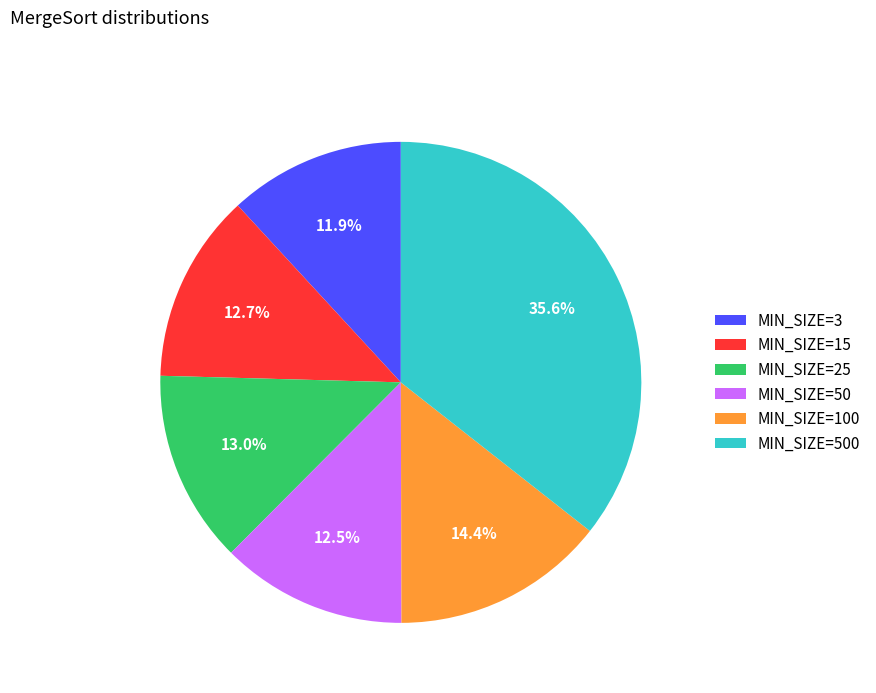

Approximately how many times larger is the value at MIN_SIZE=25 compared to MIN_SIZE=3?

1.1